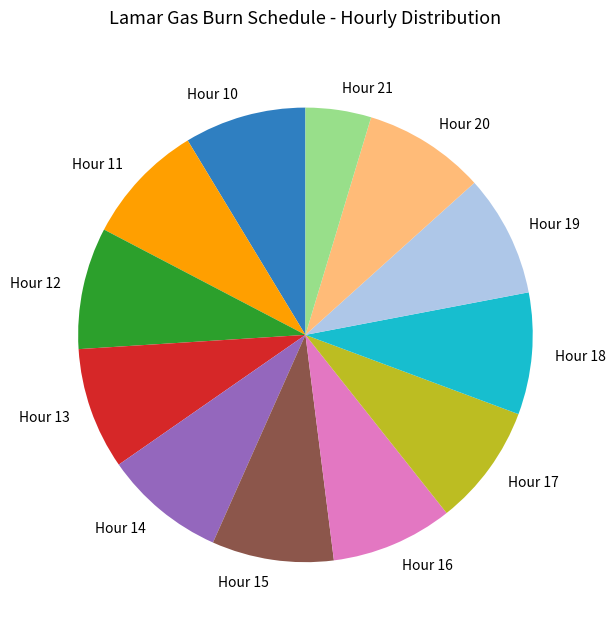

Combined, do Hour 11 and Hour 19 account for over 50%?

No